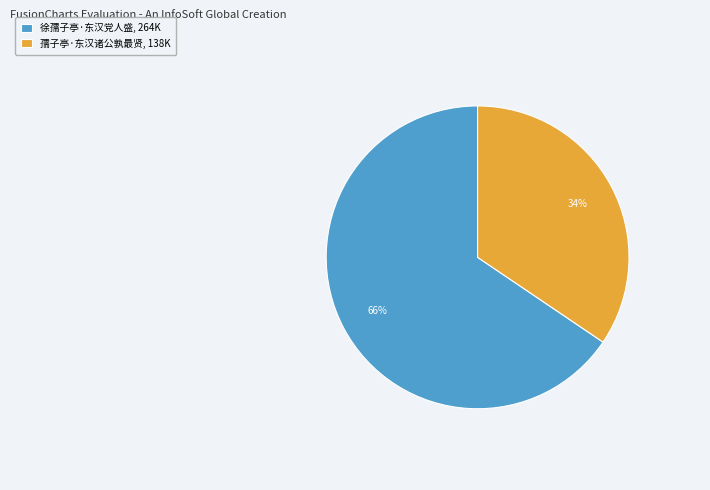

True or false: 徐孺子亭·东汉党人盛 accounts for 66% of the total.

True